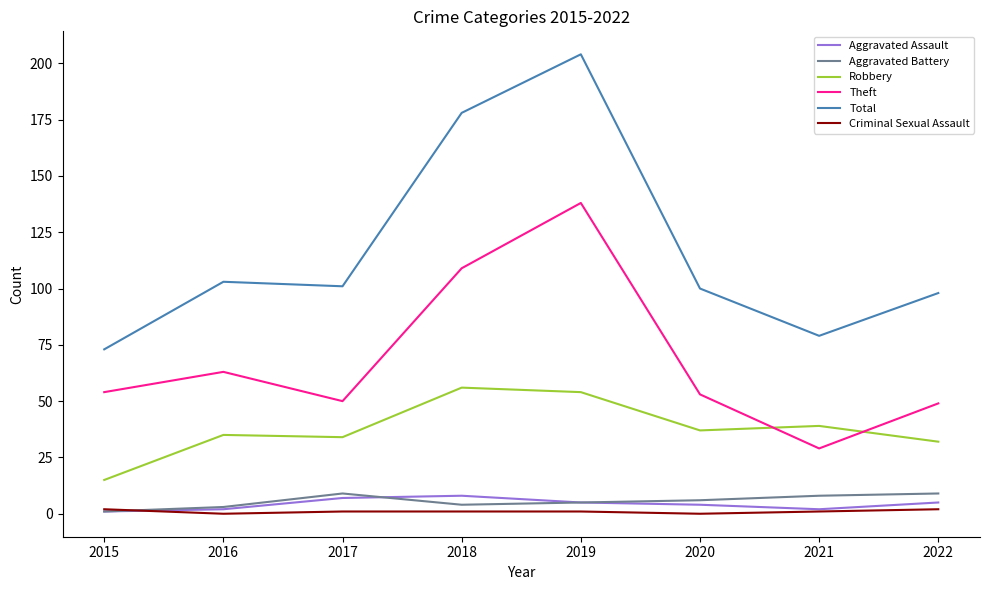

Is the value of Criminal Sexual Assault at 2017 greater than the value of Total at 2016?

No